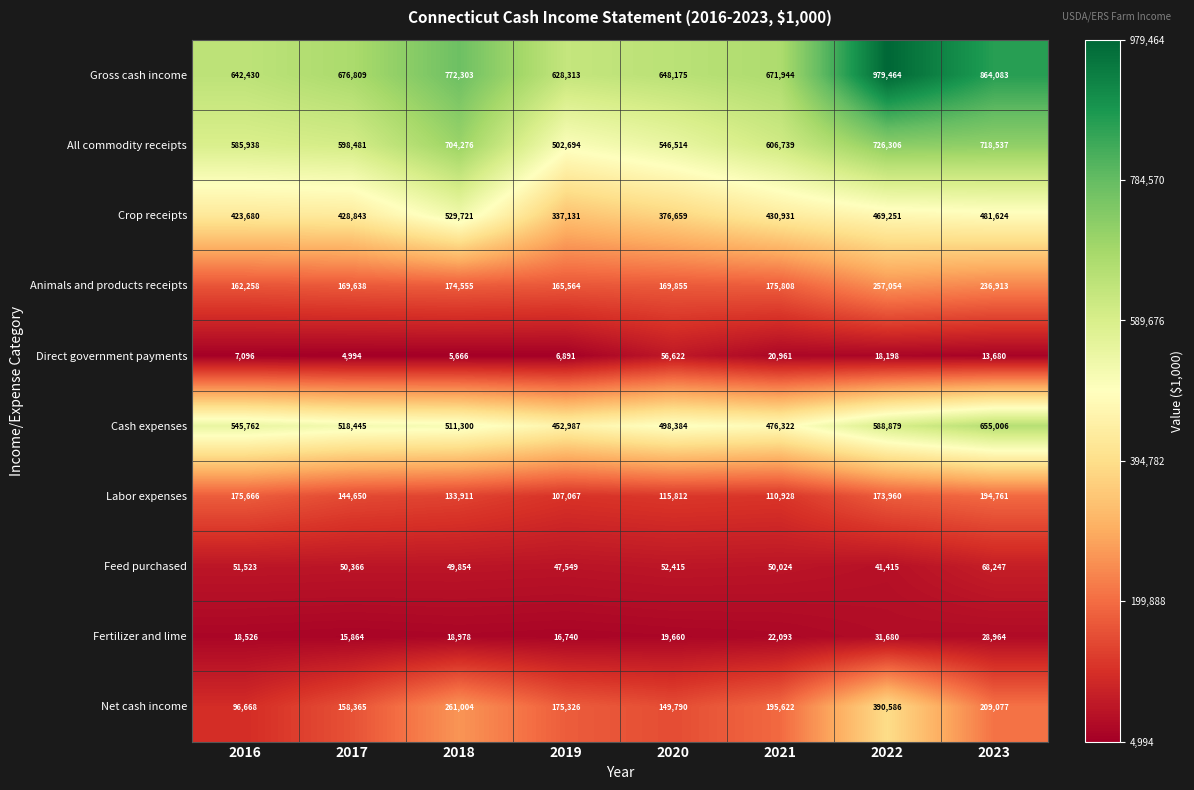

Which label corresponds to the smallest value in the chart?

2017